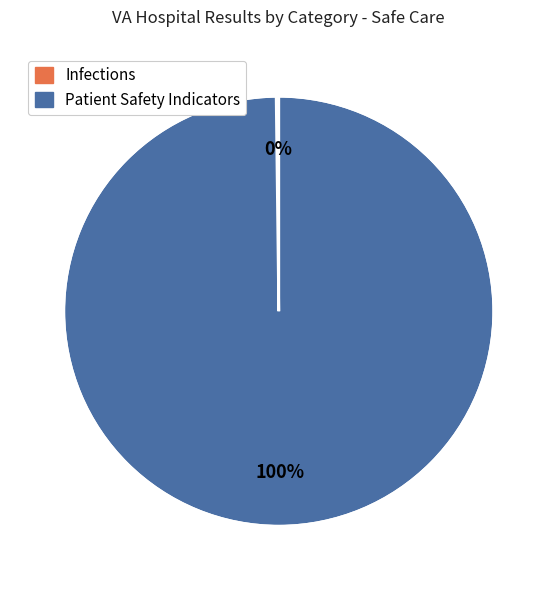

To the nearest percent, what is the difference between the largest and smallest slice percentages?

100%